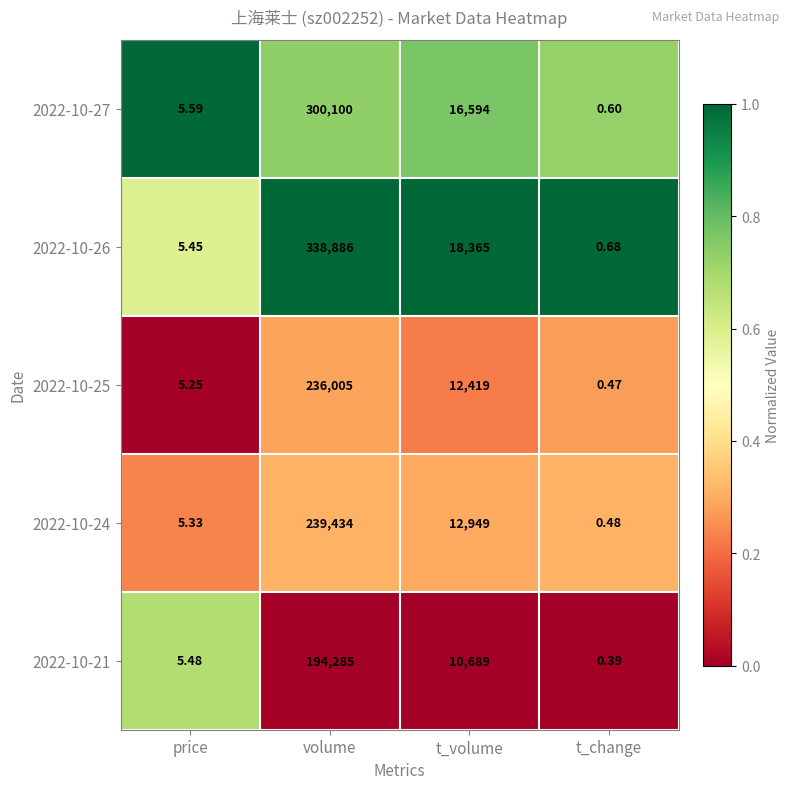

Which category has the lowest value in the 2022-10-21 series?

t_change